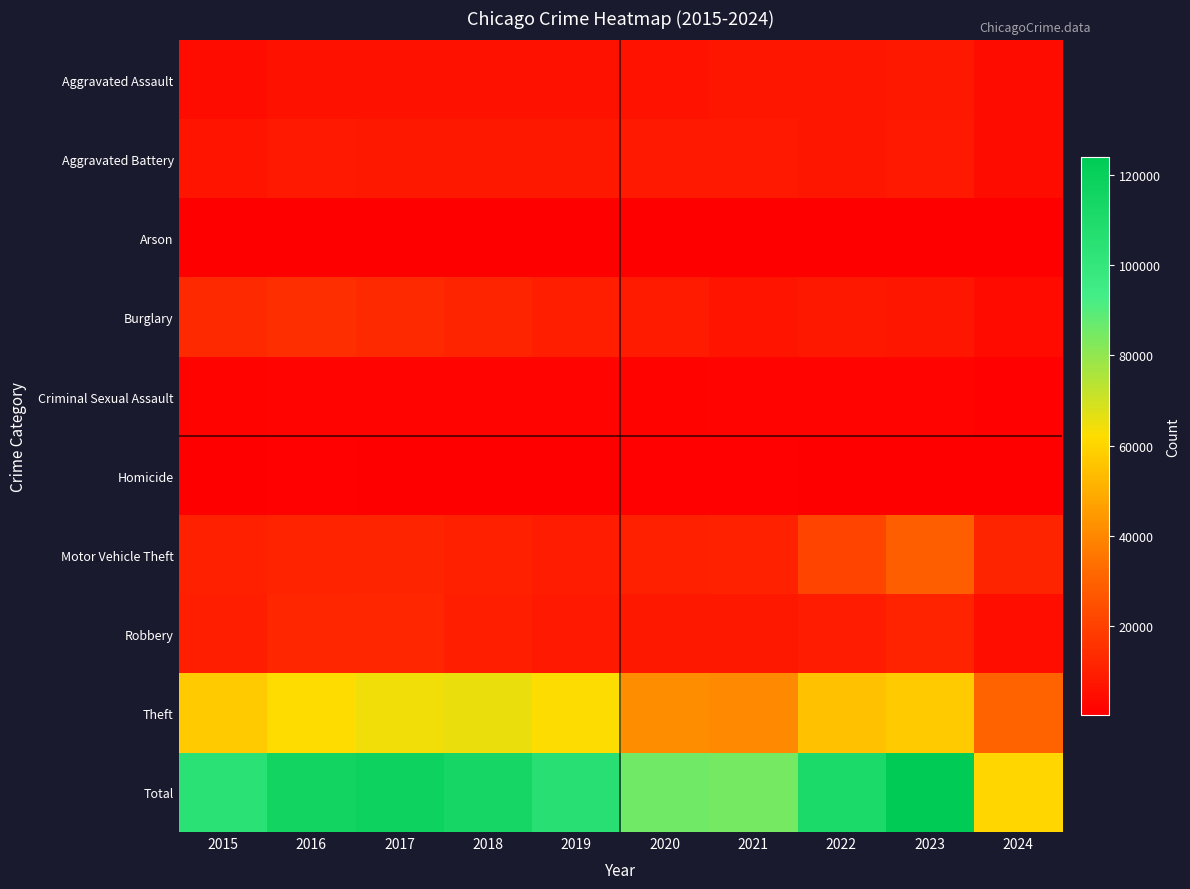

Which has a higher value, 2024 or 2022?

2022